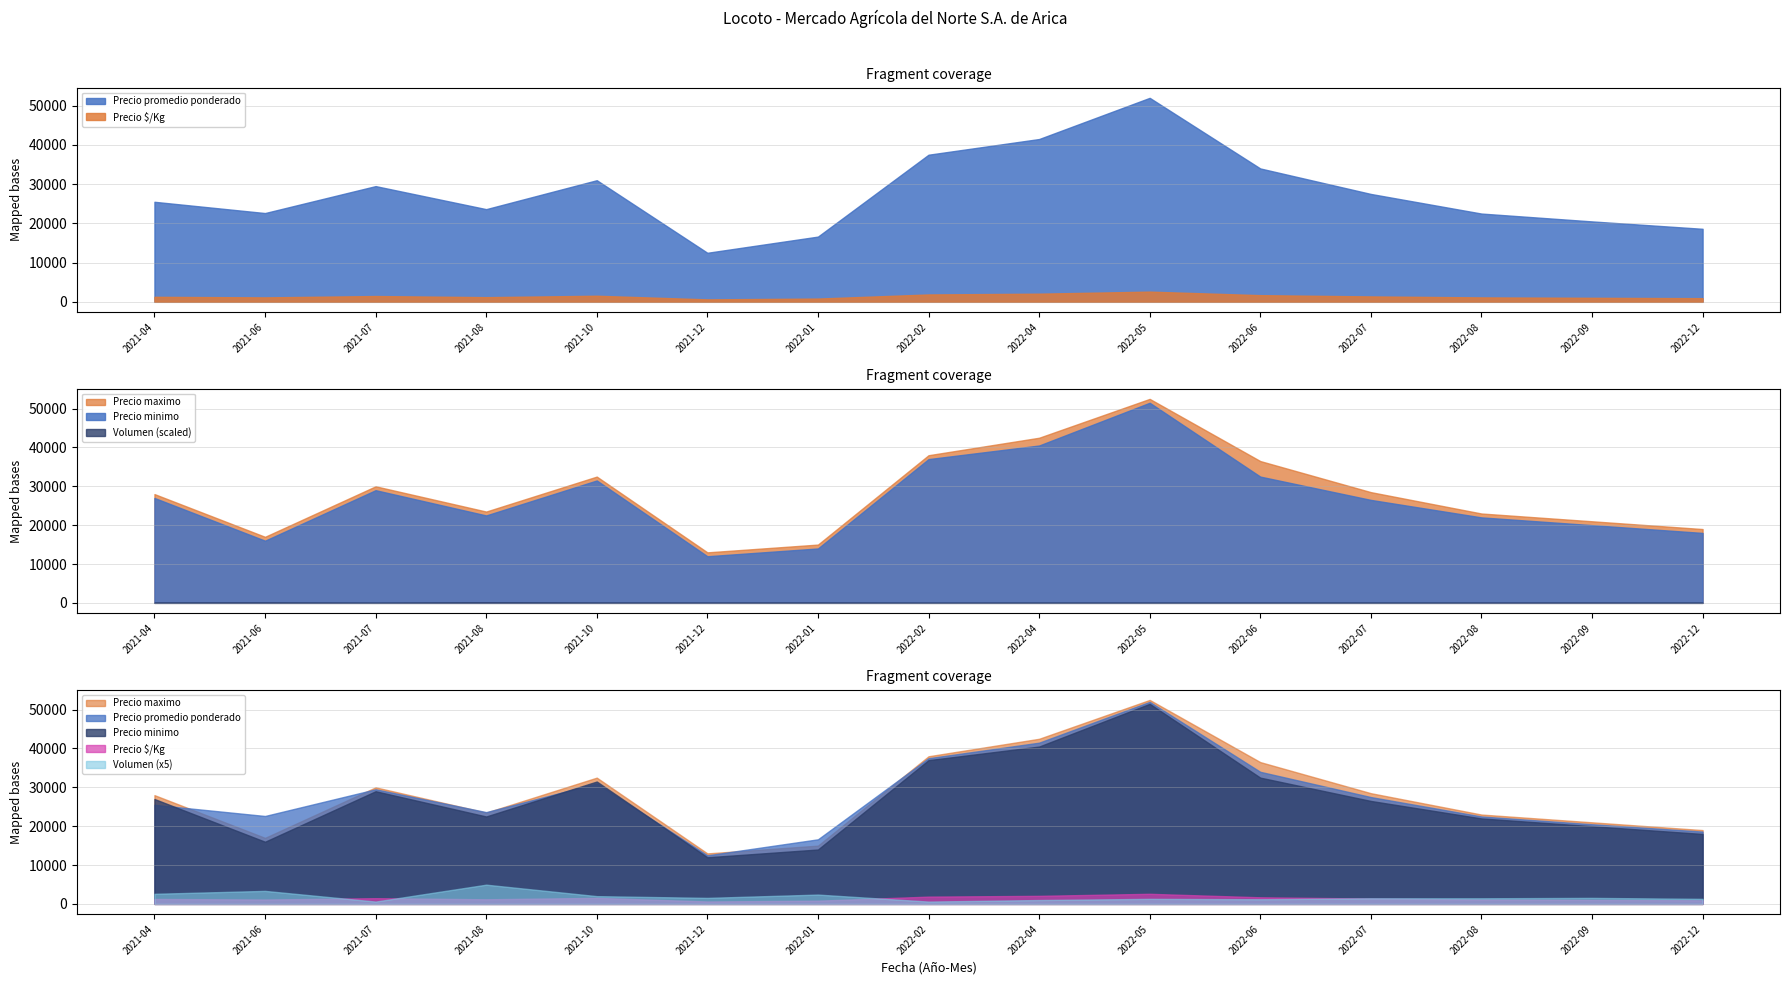

True or false: Precio minimo has more than 1 points higher than both neighbors.

True